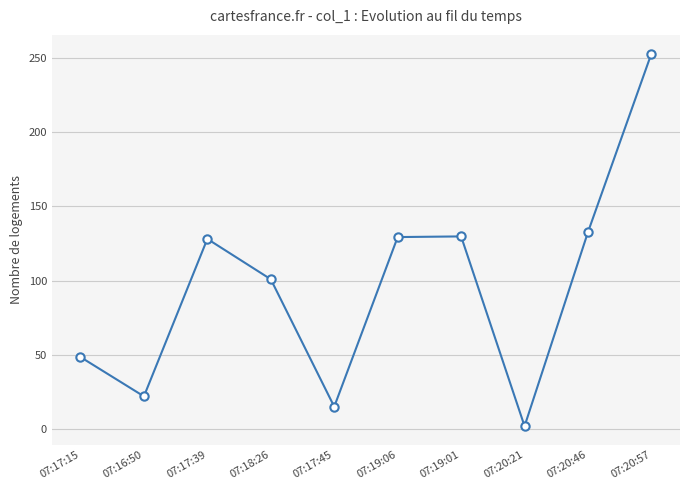

What is the label of the 9th point from the left?

07:20:46